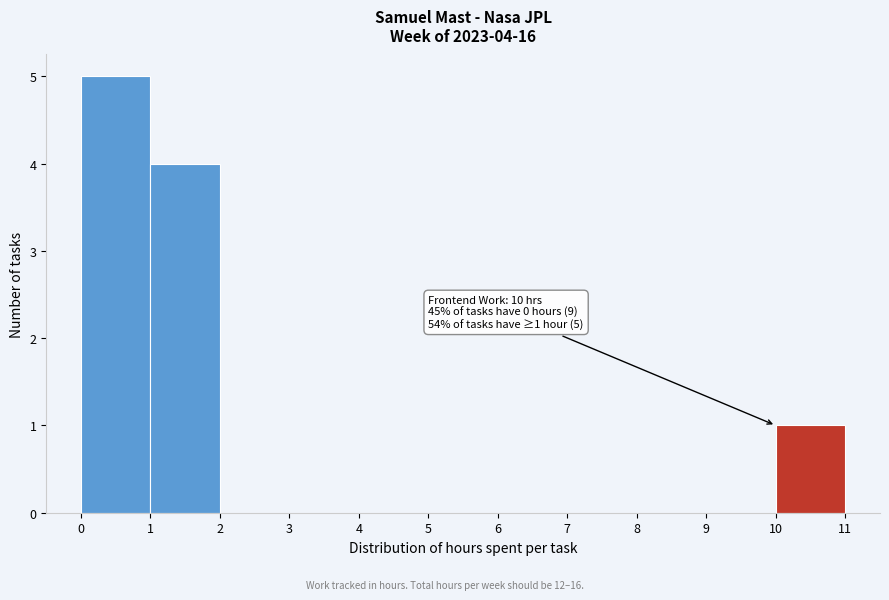

Which range on the x-axis has the tallest bar?

0 to 1